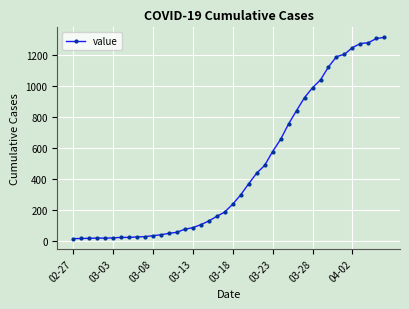

What is the difference between the second highest and second lowest values?

1296